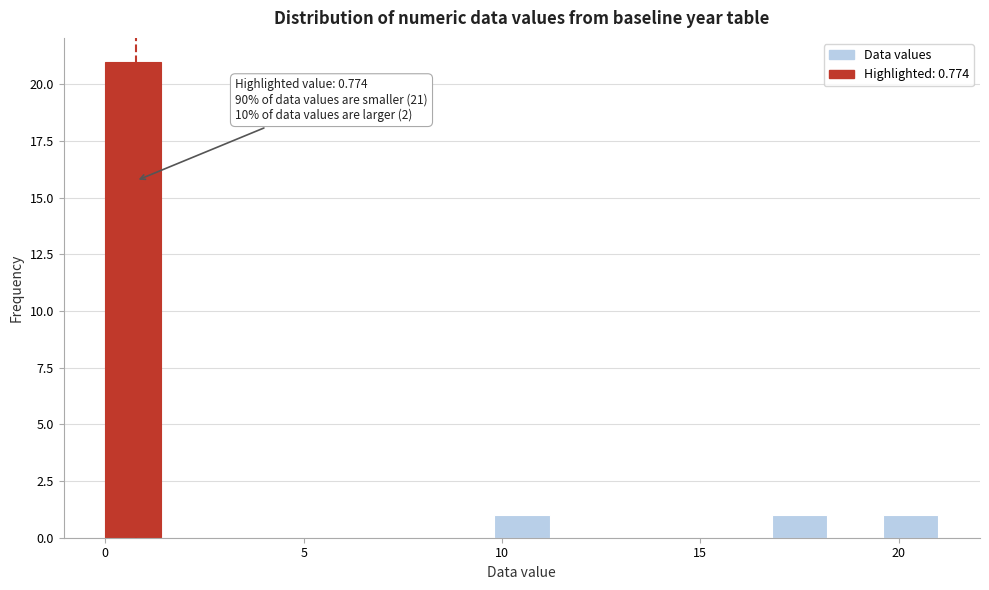

Around what value on the x-axis is the tallest bar? Give the approximate position of its centre, as read against the axis.

0.5